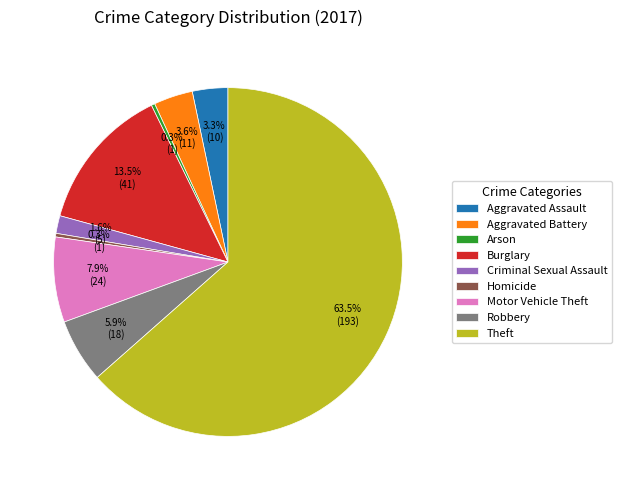

Which slice represents more than half of the pie?

Theft